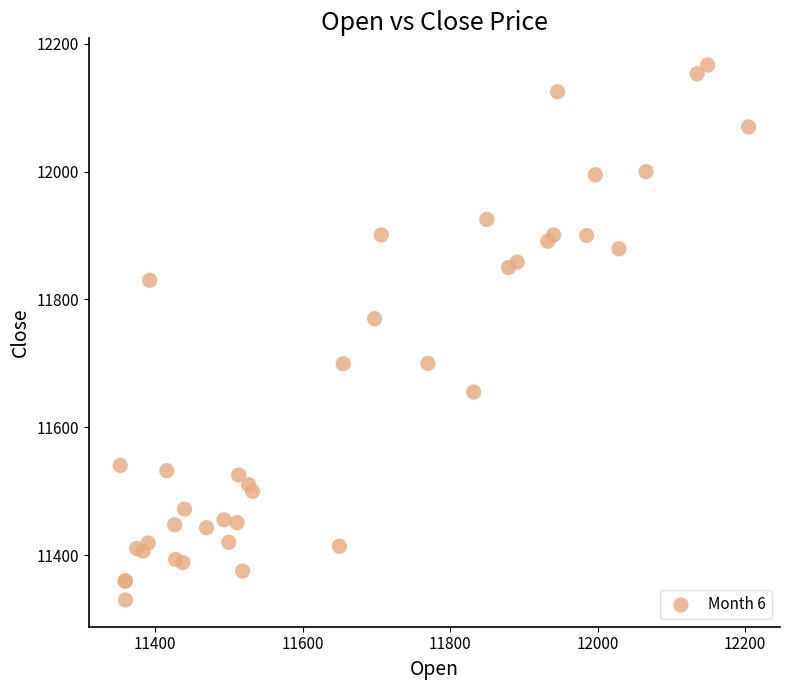

What Y value in the scatter plot is closest to 11748?

11769.9